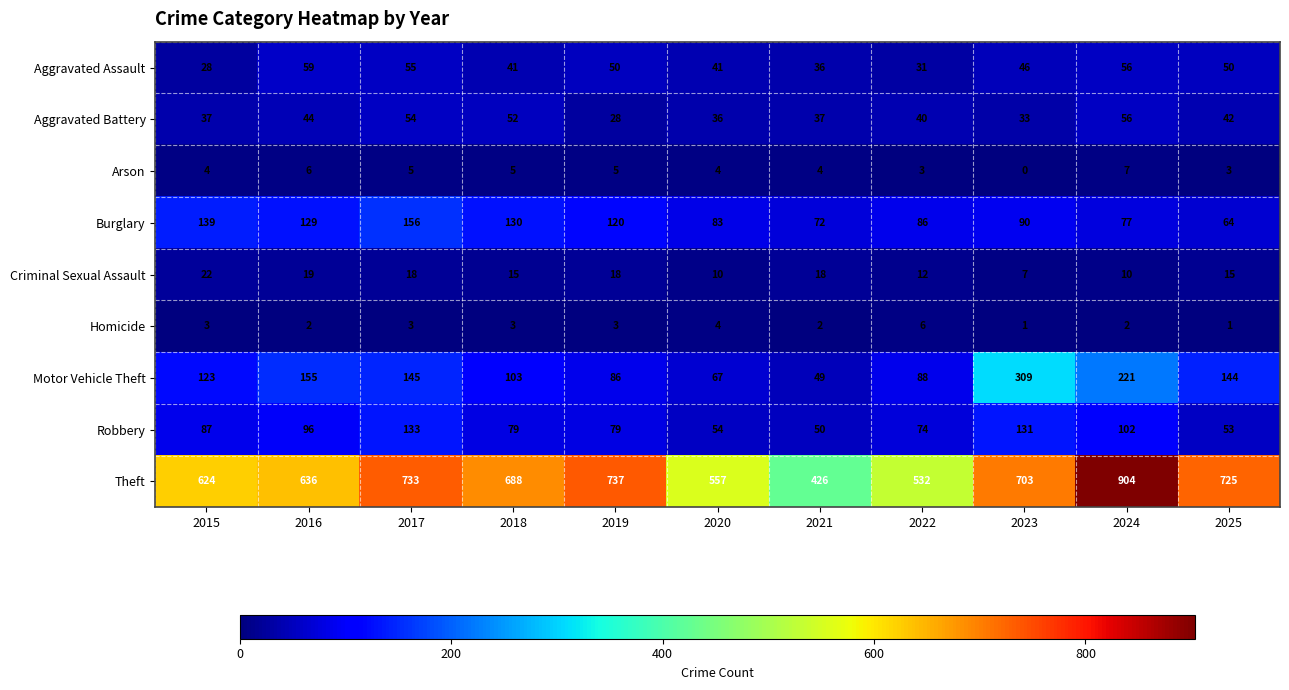

What is the maximum value shown in the chart?

904